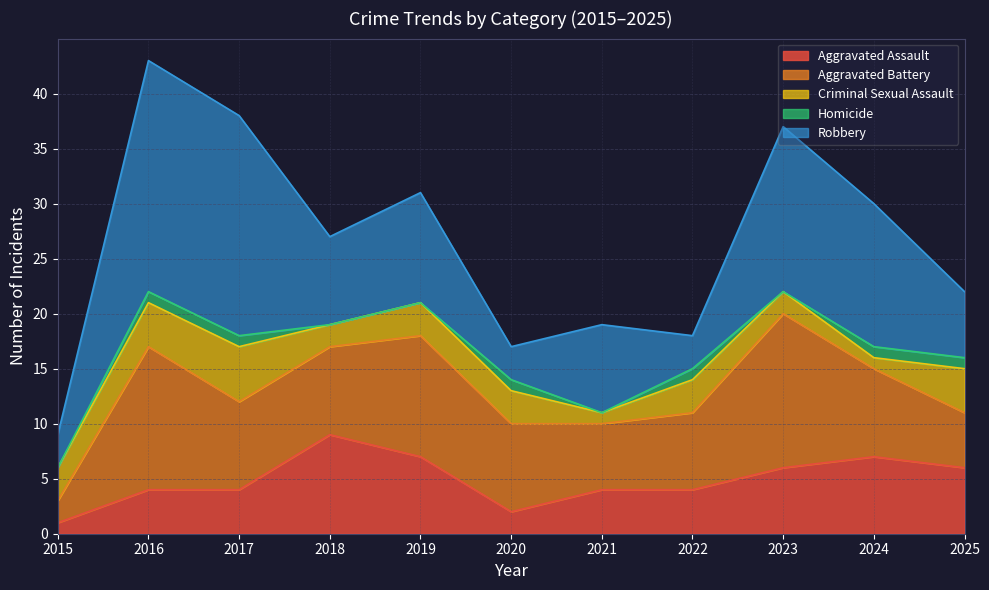

The Homicide series shows 1 at 2017. True or false?

True